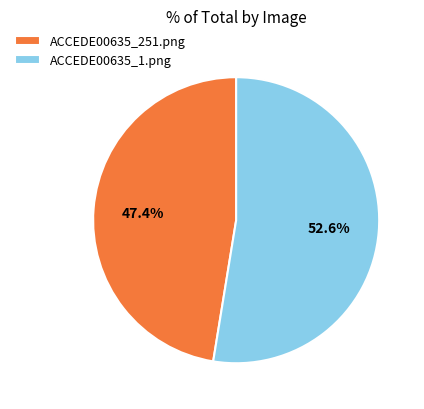

To the nearest percent, what is the difference between the largest and smallest slice percentages?

5%